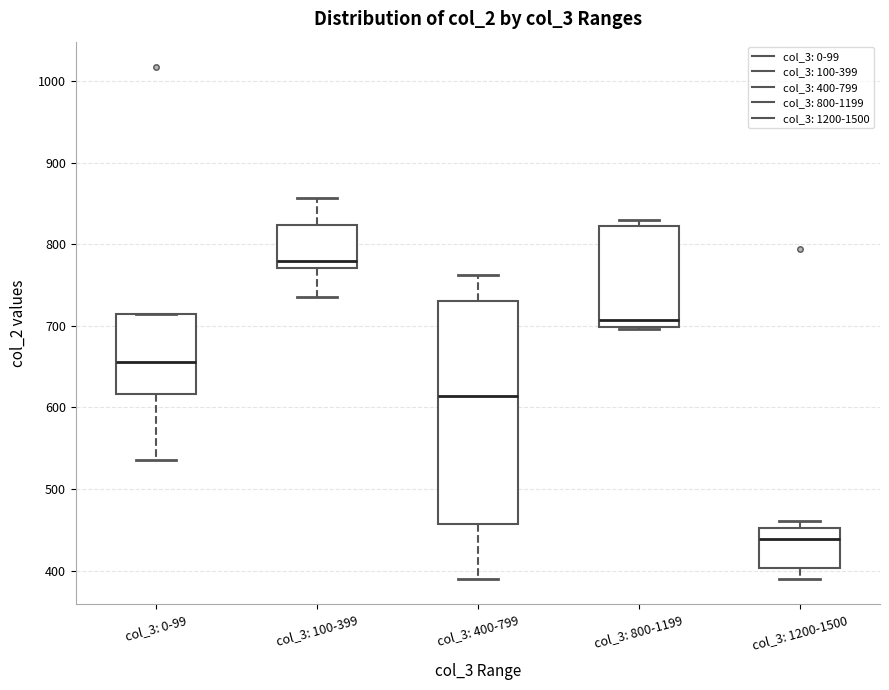

Which box has the highest median line?

col_3: 100-399